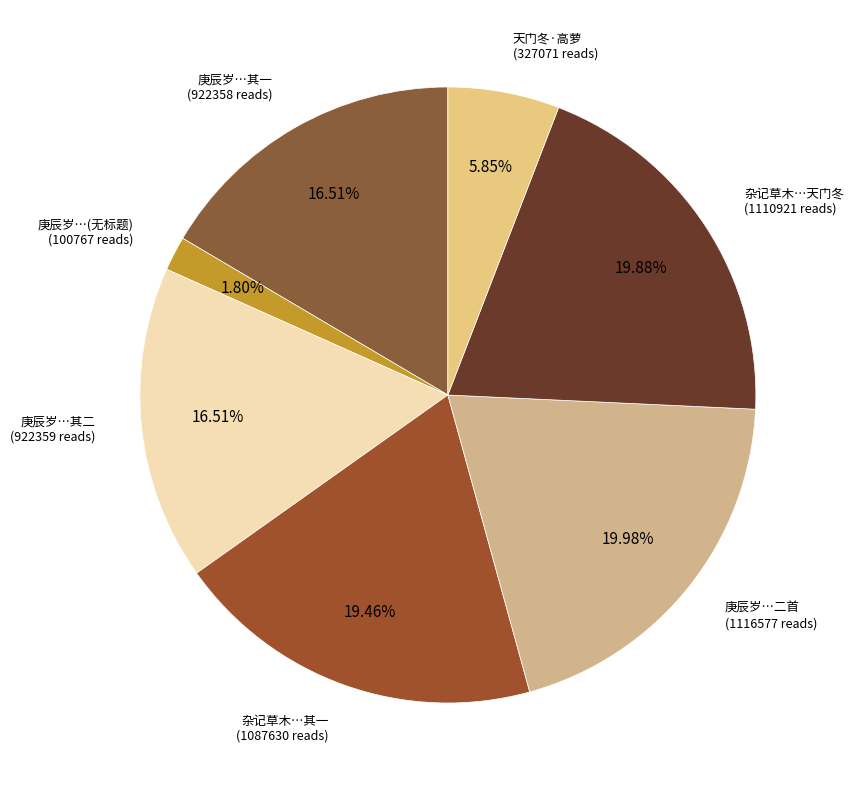

To the nearest percent, what is the average slice percentage?

14%